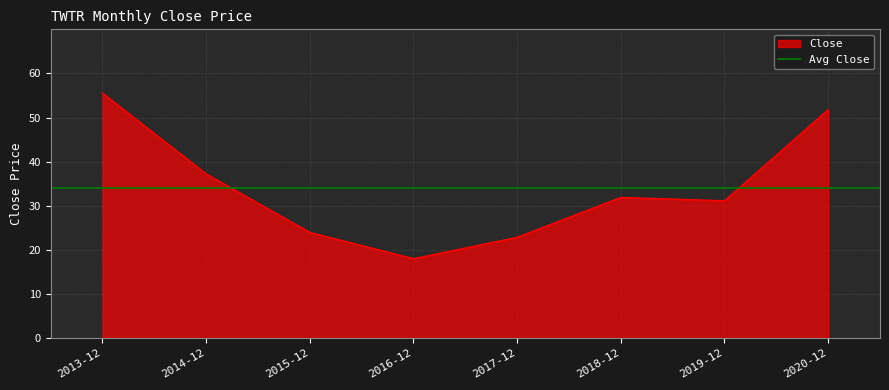

Rank the categories by value from lowest to highest.

2016-12, 2017-12, 2015-12, 2019-12, 2018-12, 2014-12, 2020-12, 2013-12